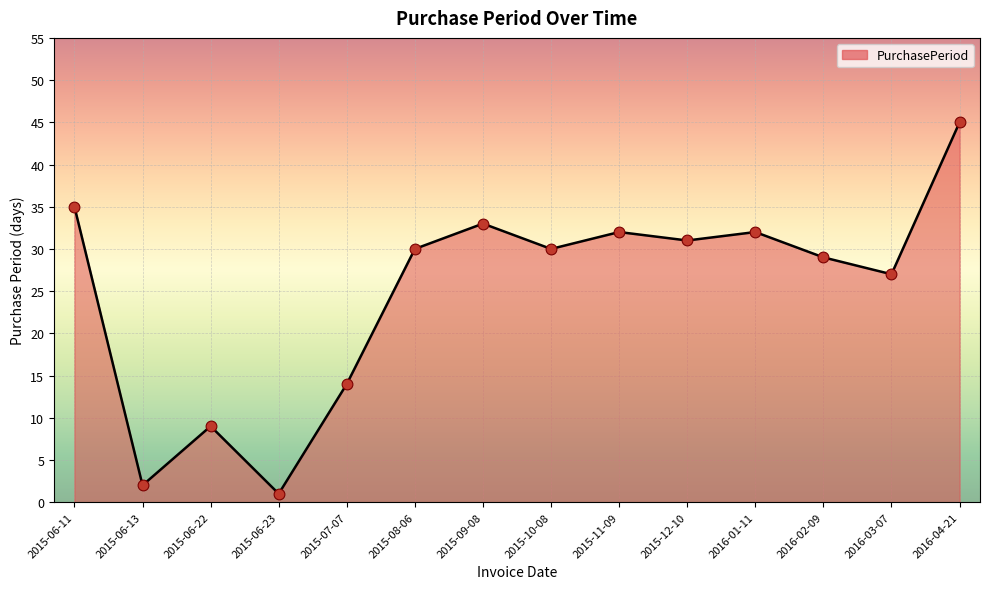

What is the change in value from 2015-10-08 to 2016-03-07?

-3